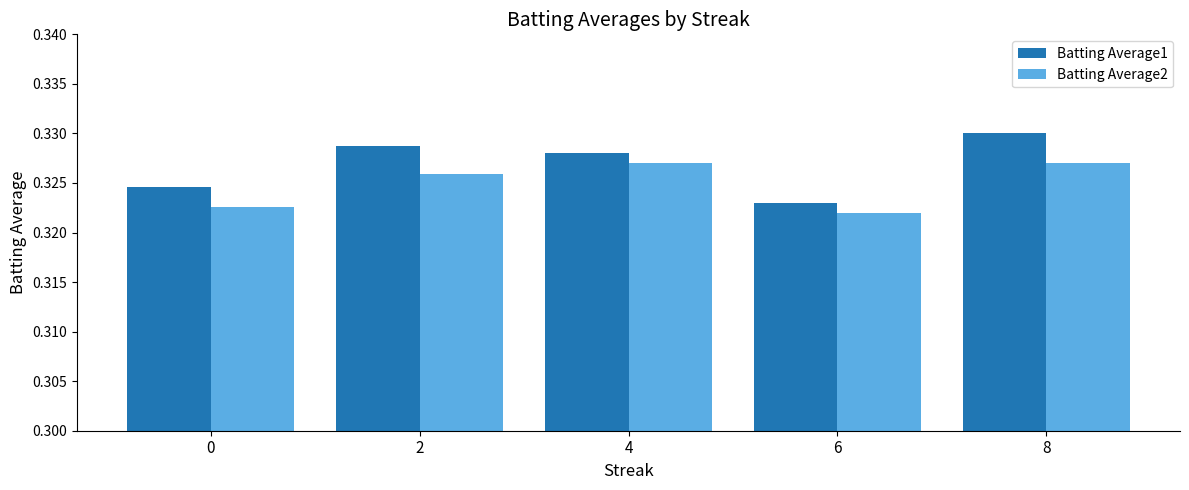

What is the sum of the Batting Average2 values at 8 and 4?

0.7